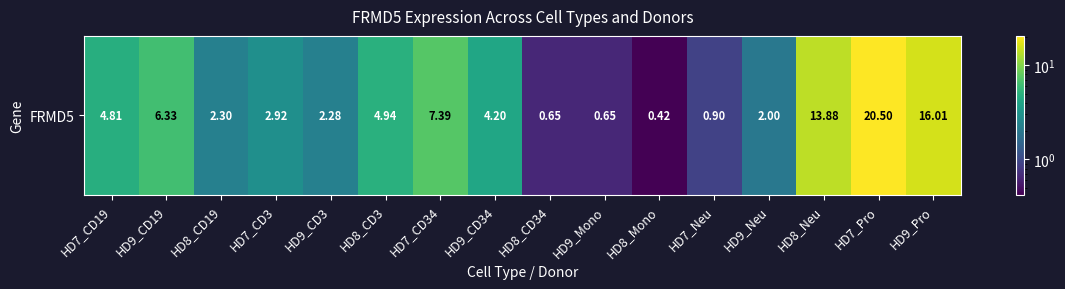

How many data points are above 4?

8